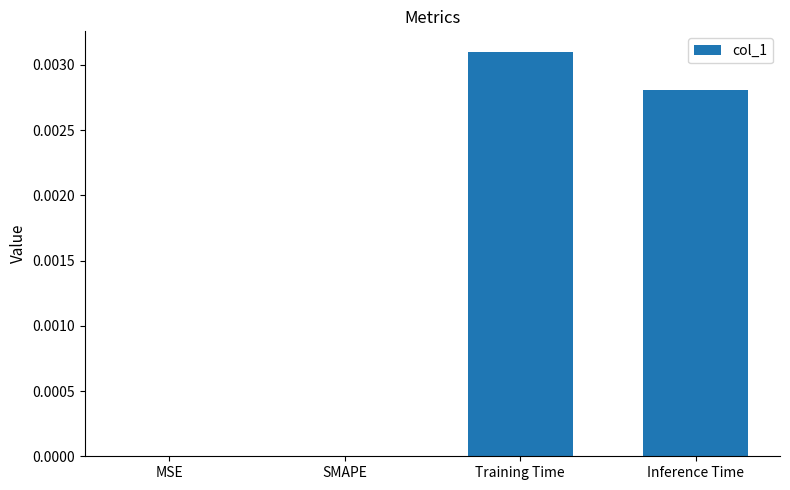

At which category does the chart reach its peak across all series?

Training Time